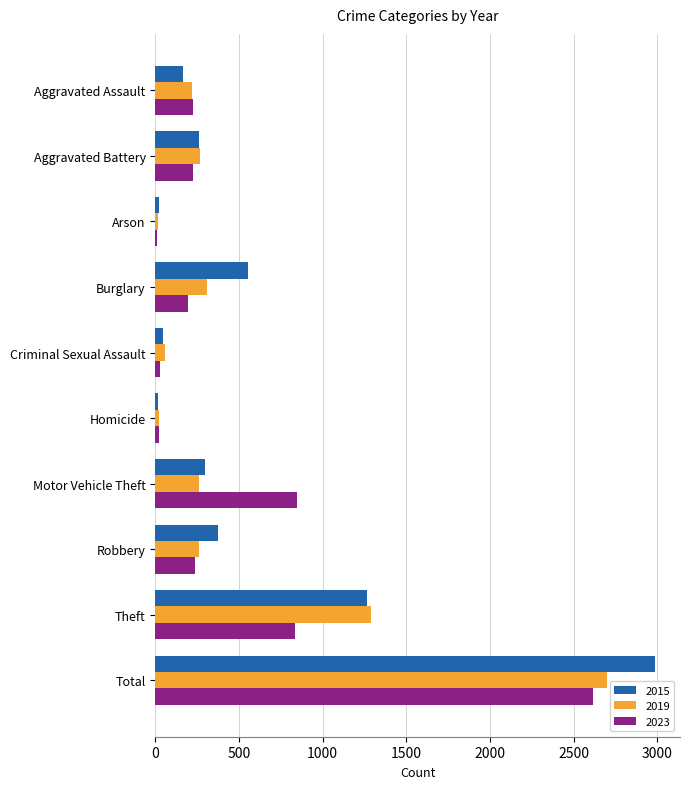

What is the sum of the 2019 values at Motor Vehicle Theft and Burglary?

570